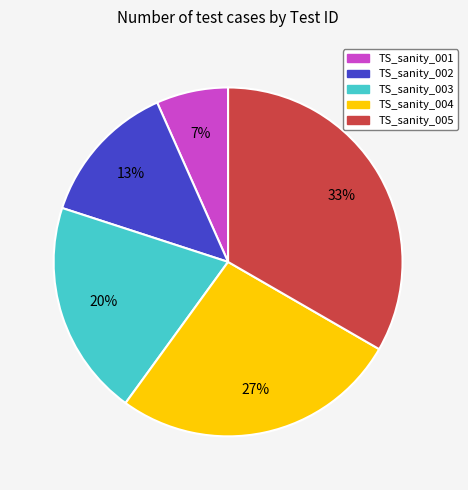

Rank the categories by value from lowest to highest.

TS_sanity_001, TS_sanity_002, TS_sanity_003, TS_sanity_004, TS_sanity_005